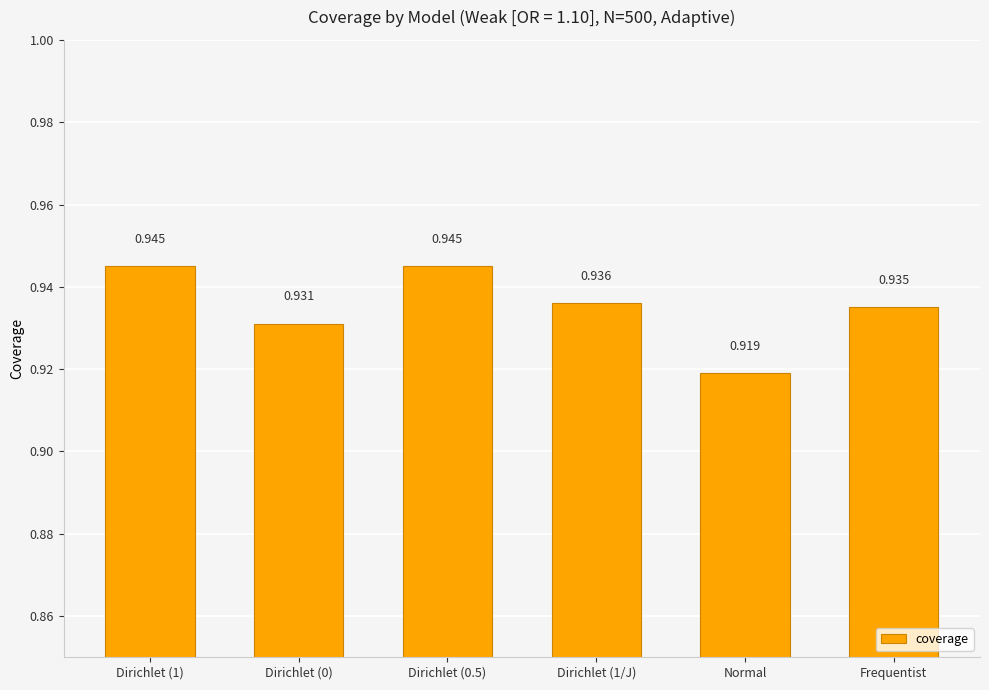

At which label is the value closest to 0?

Normal